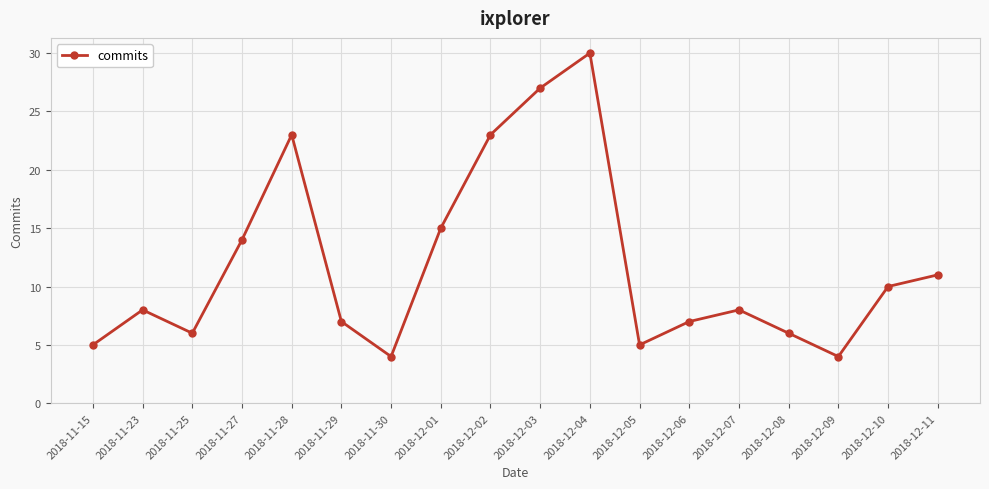

Which category has the highest value across all series?

2018-12-04